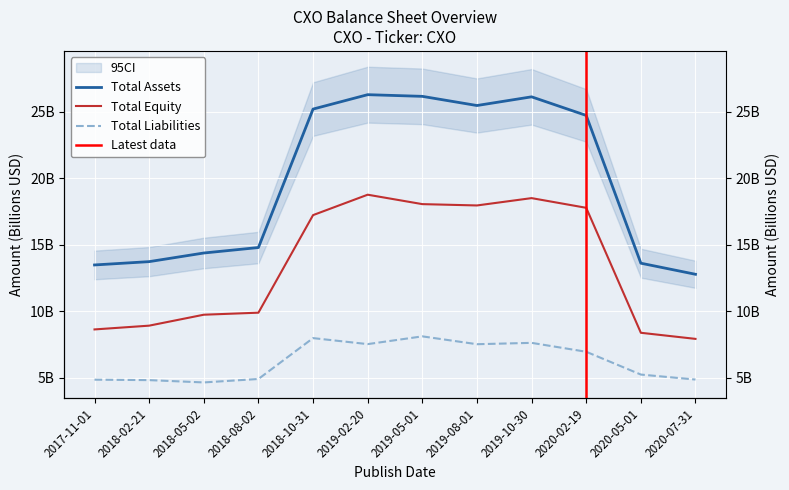

At which category does Total Equity reach its first local peak?

2019-02-20